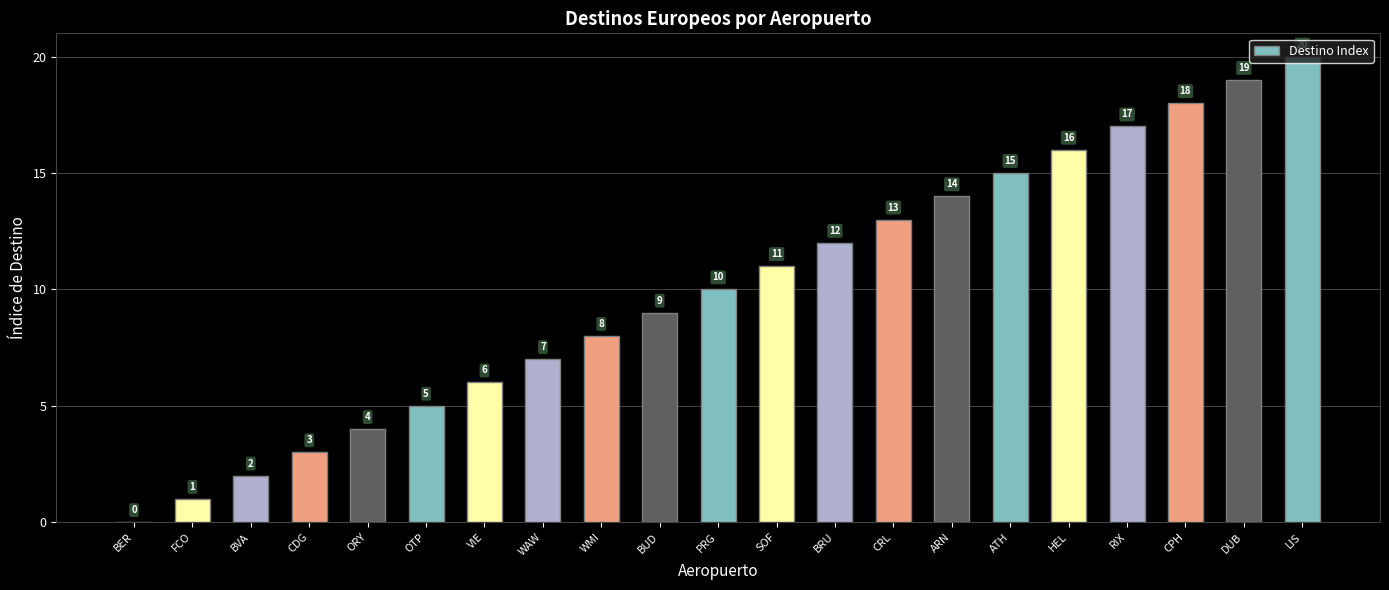

What is the change in value from WAW to HEL?

+9